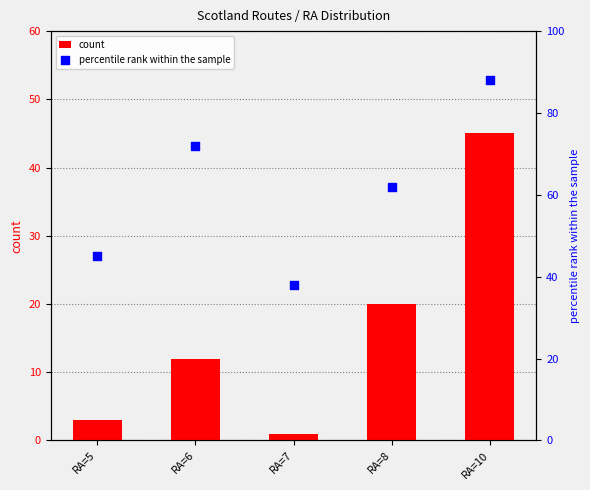

At which category is the sum across all series the highest?

RA=10